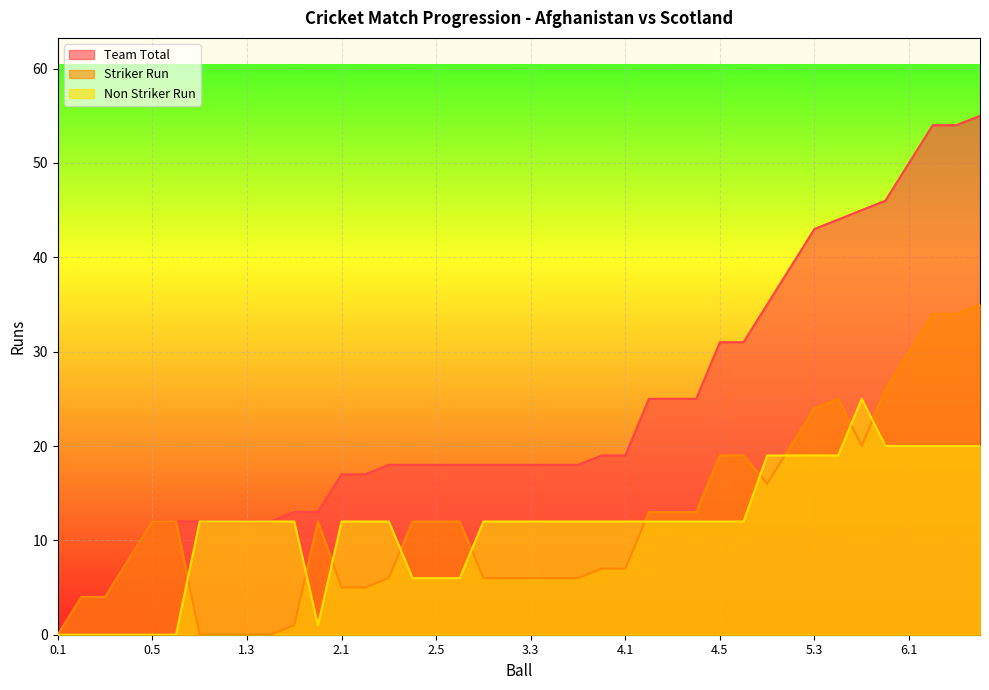

At which label does Striker Run reach its peak?

6.4